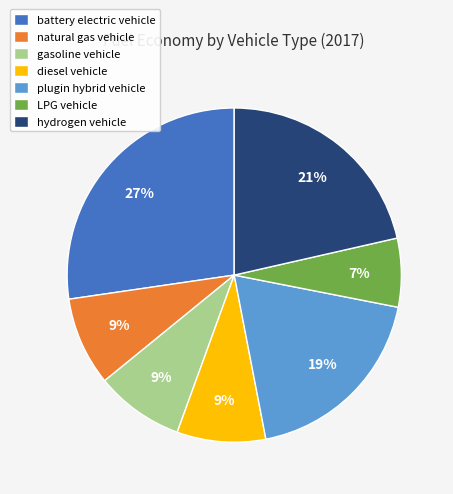

Between hydrogen vehicle and battery electric vehicle, which is larger?

battery electric vehicle